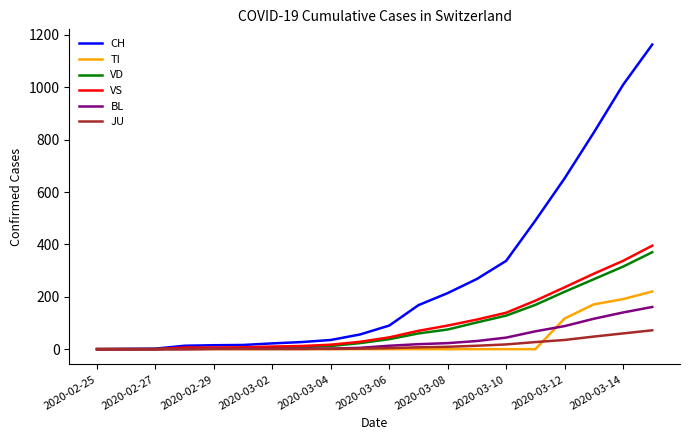

Which series has the largest range (max minus min)?

CH